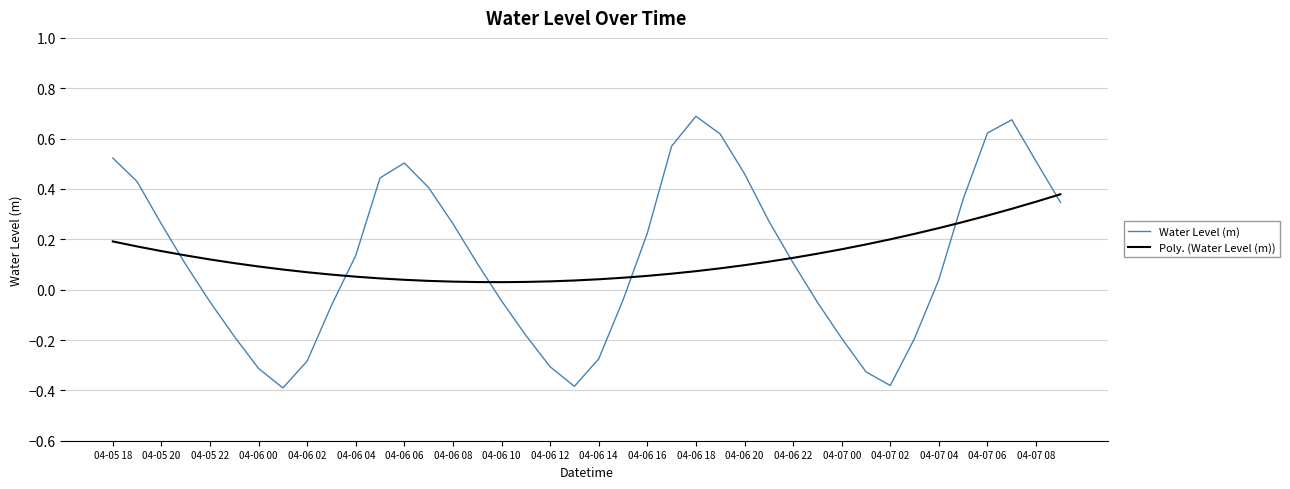

Rank the series by their maximum value, from highest to lowest.

Water Level (m), Poly. (Water Level (m))